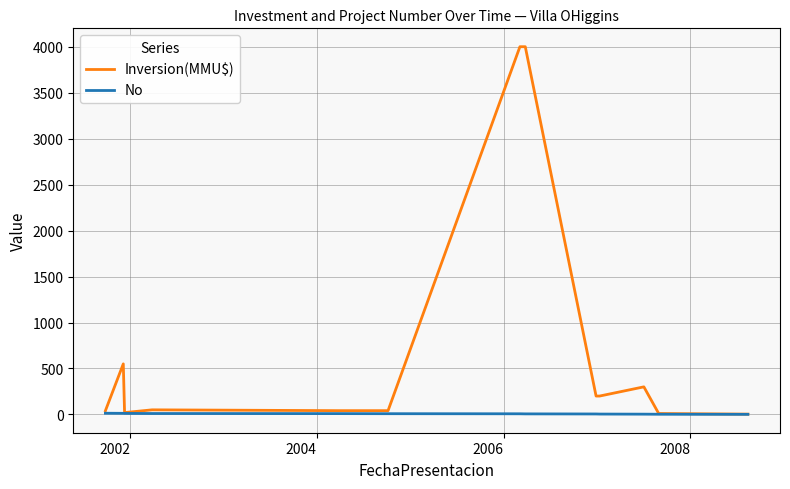

Which series has the largest total across all categories?

Inversion(MMU$)